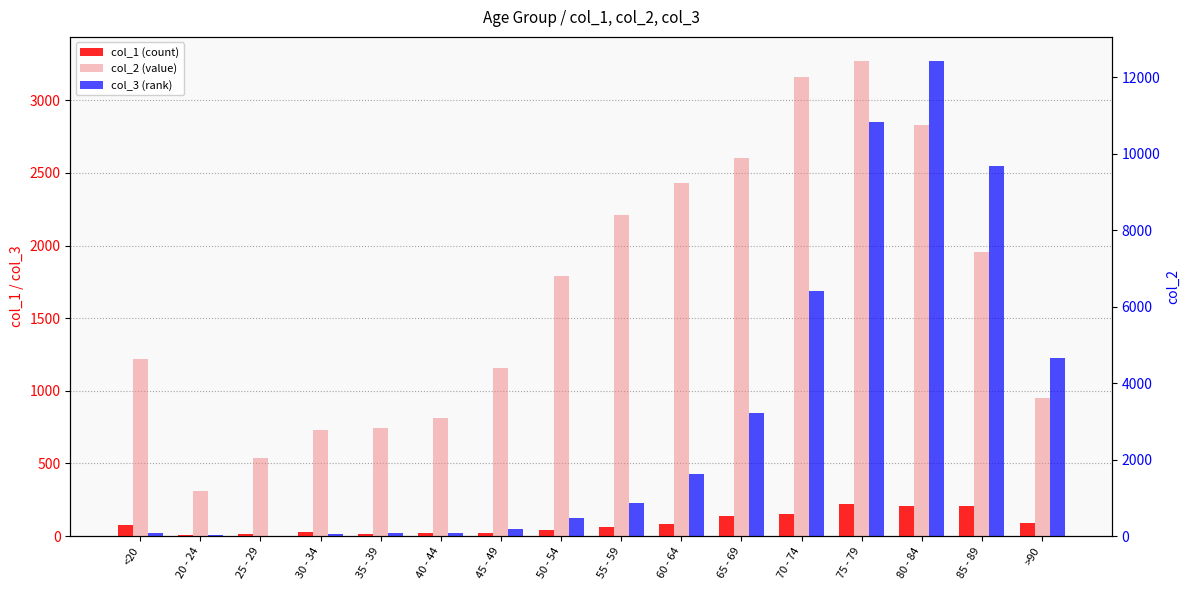

What is the sum of all col_1 values?

1383